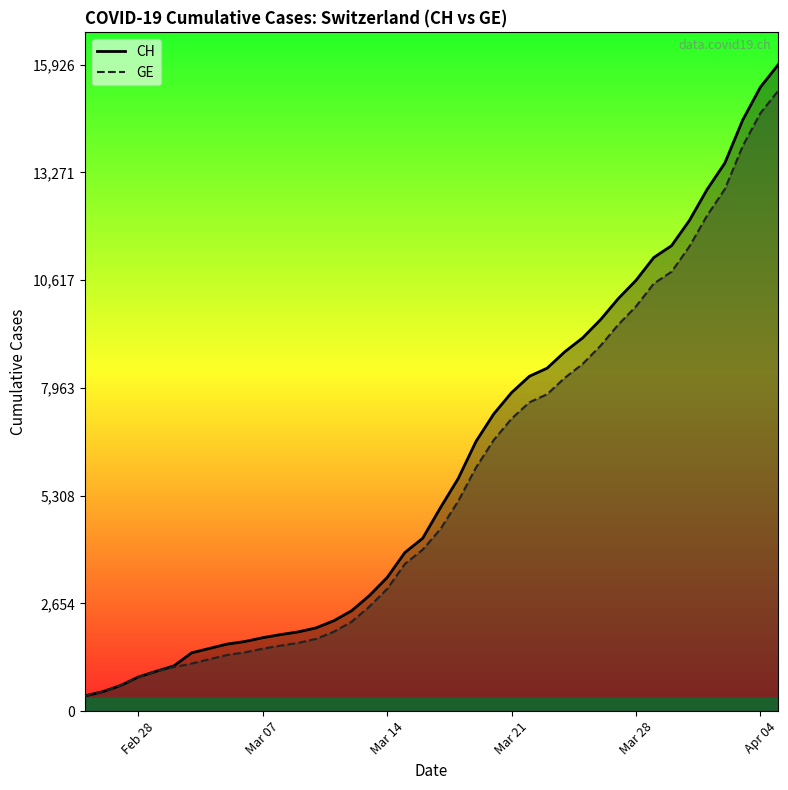

True or false: GE and CH intersect in this chart.

False